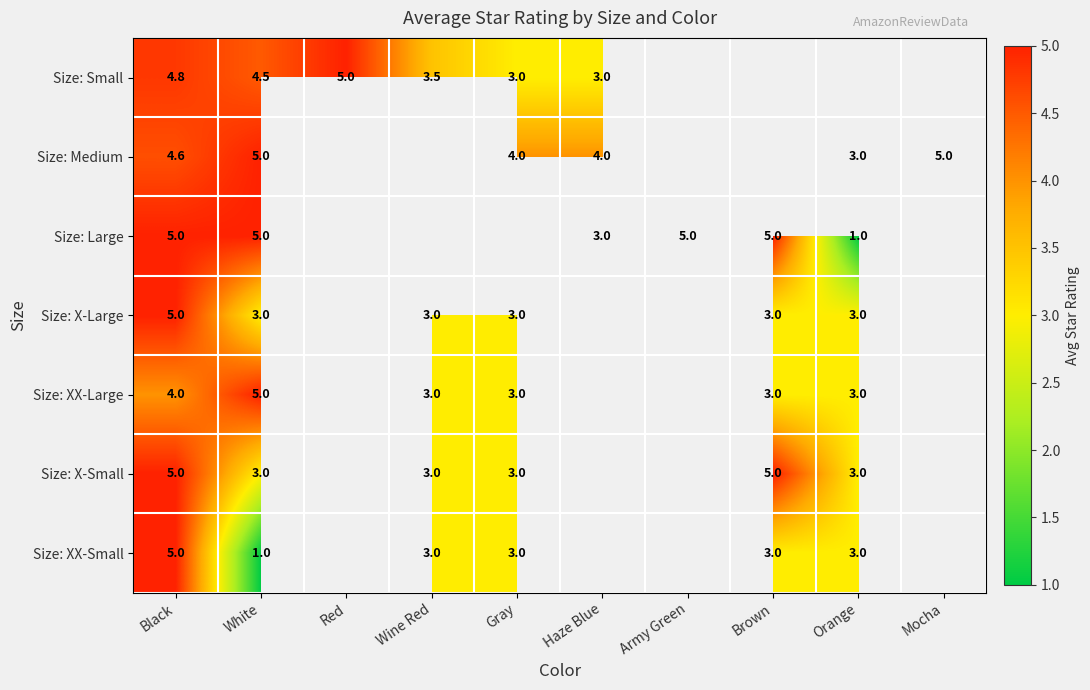

The Size: XX-Large series shows 2.1 at Gray. True or false?

False